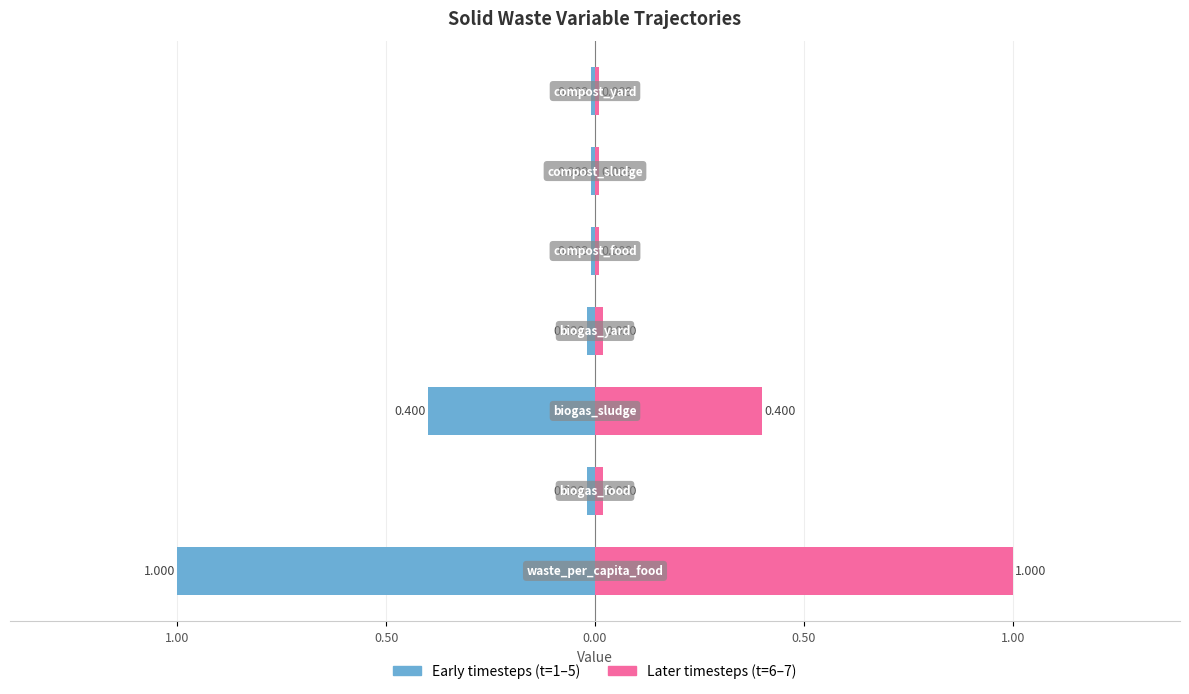

Rank the series by their maximum value, from highest to lowest.

Later timesteps (t=6–7), Early timesteps (t=1–5)